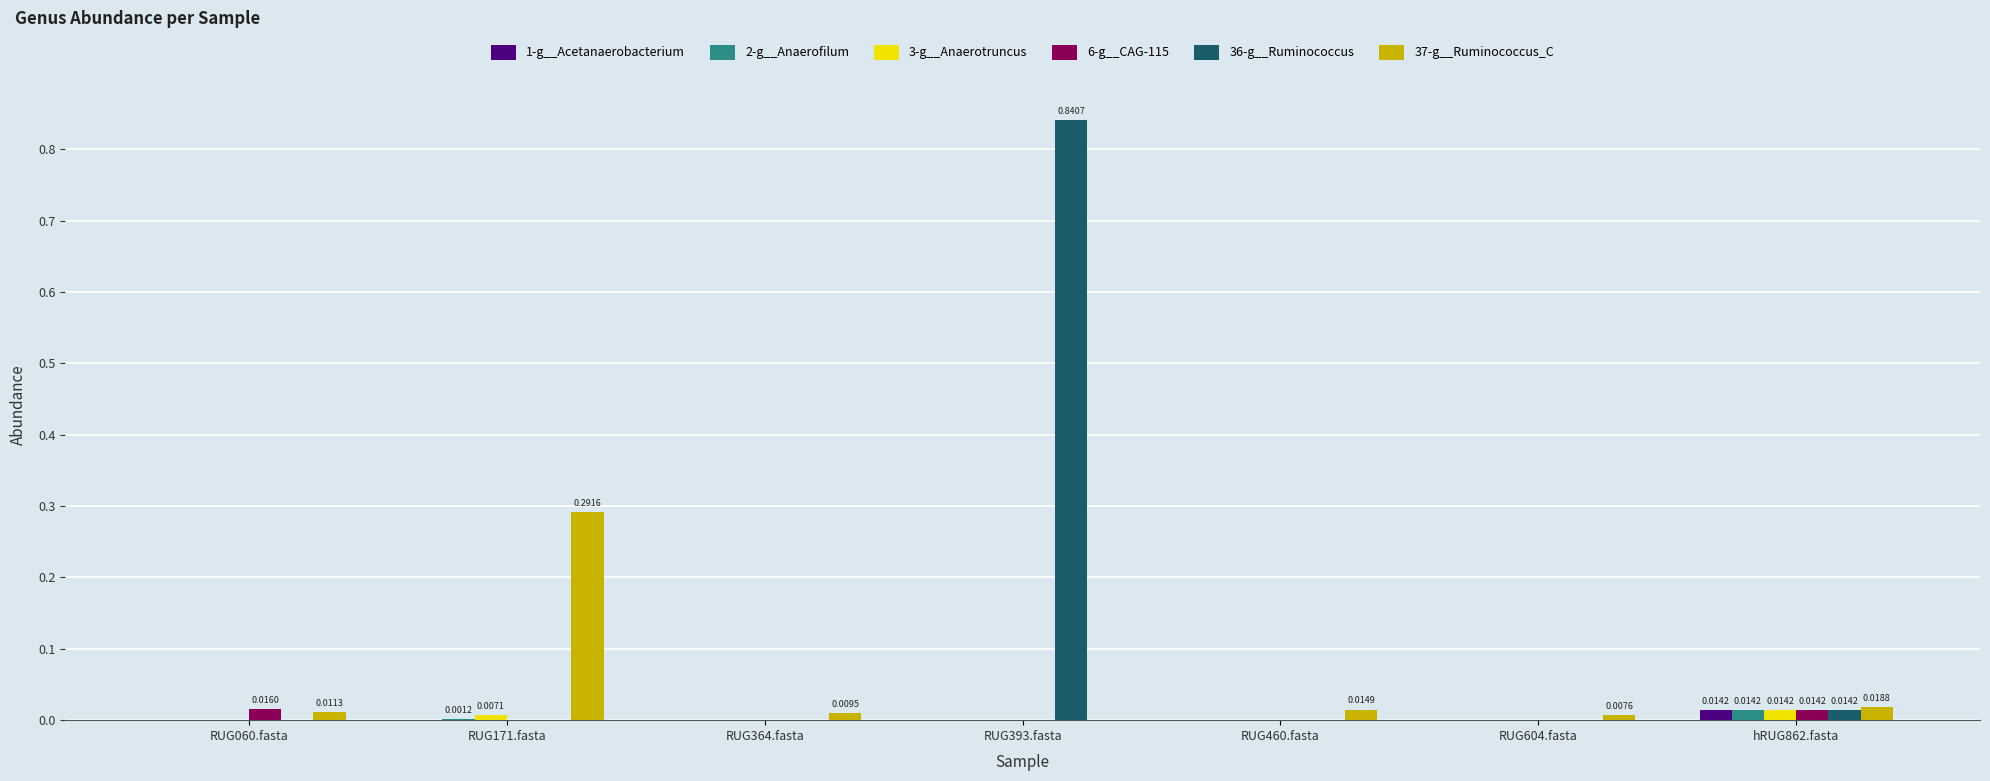

Which series changed the most between RUG060.fasta and RUG171.fasta?

37-g__Ruminococcus_C